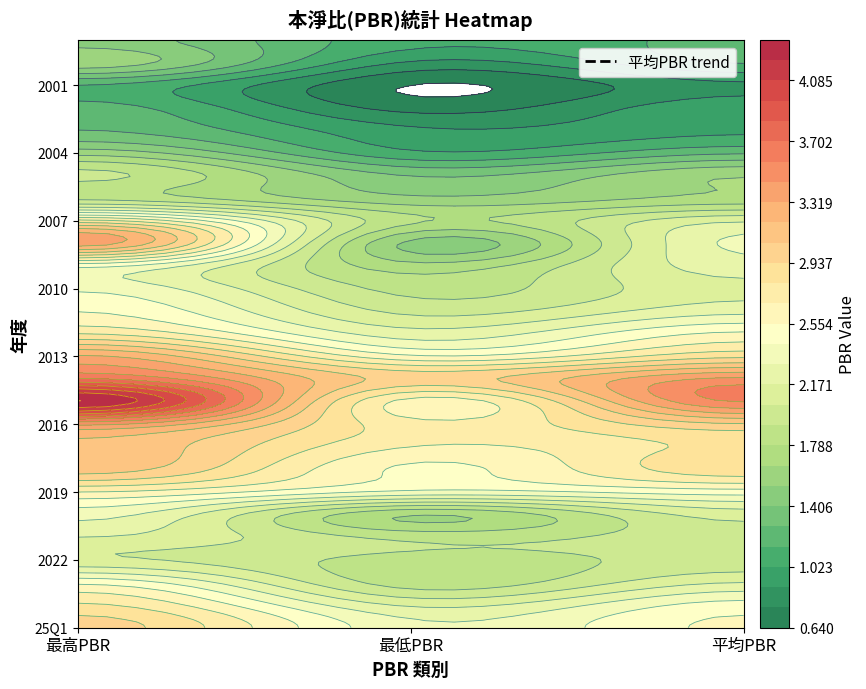

What is the difference between the maximum and minimum values in the 平均PBR series?

2.7